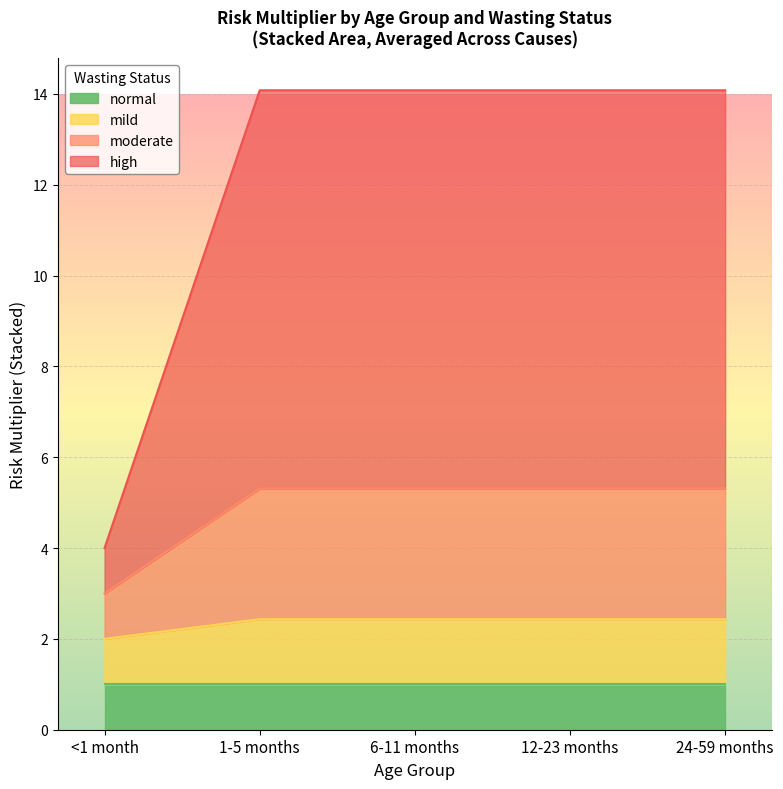

True or false: mild has a value of 0.6 at <1 month.

False